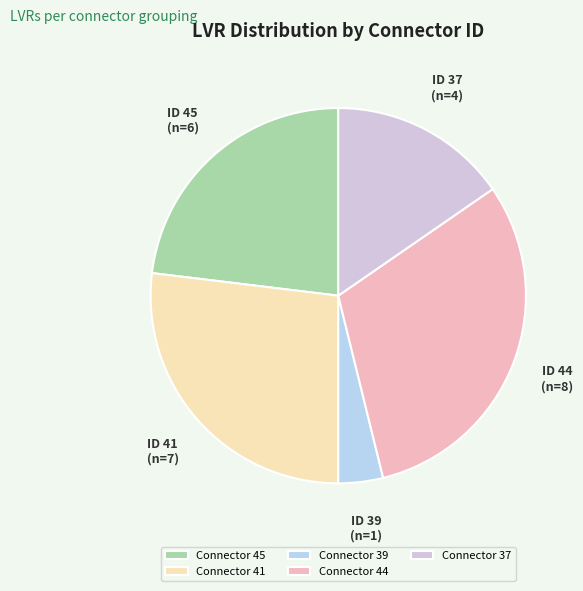

Is there a majority slice in this chart?

No